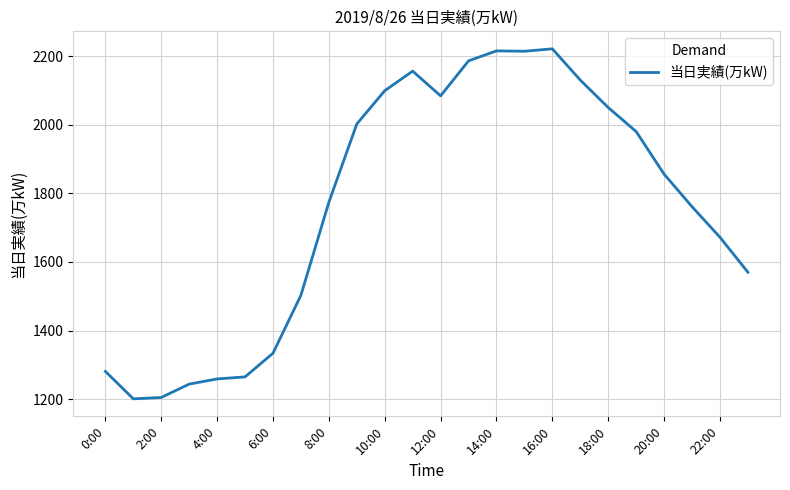

What is the smallest value displayed?

1201